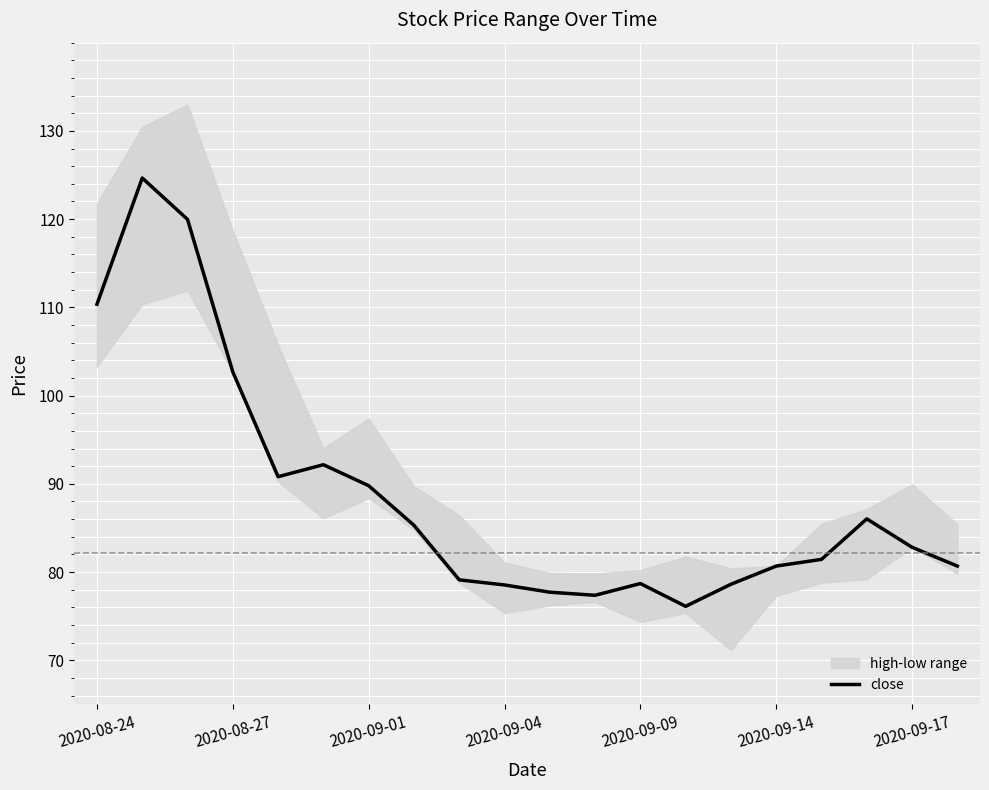

What is the lowest value of the close series?

76.1